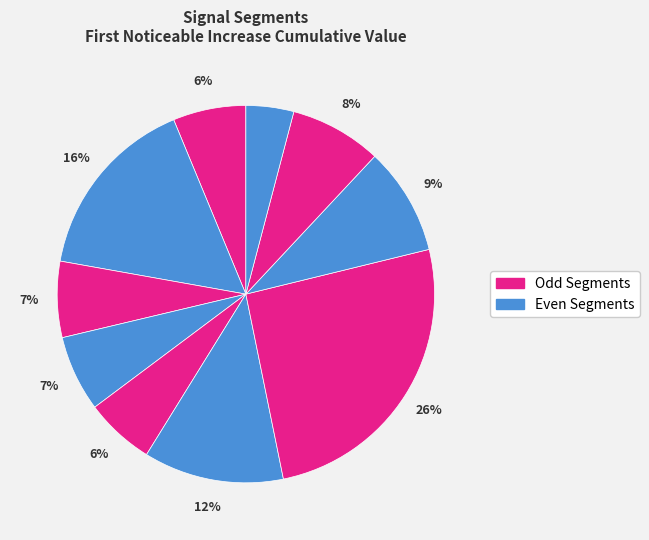

Count the number of slices in the pie.

10